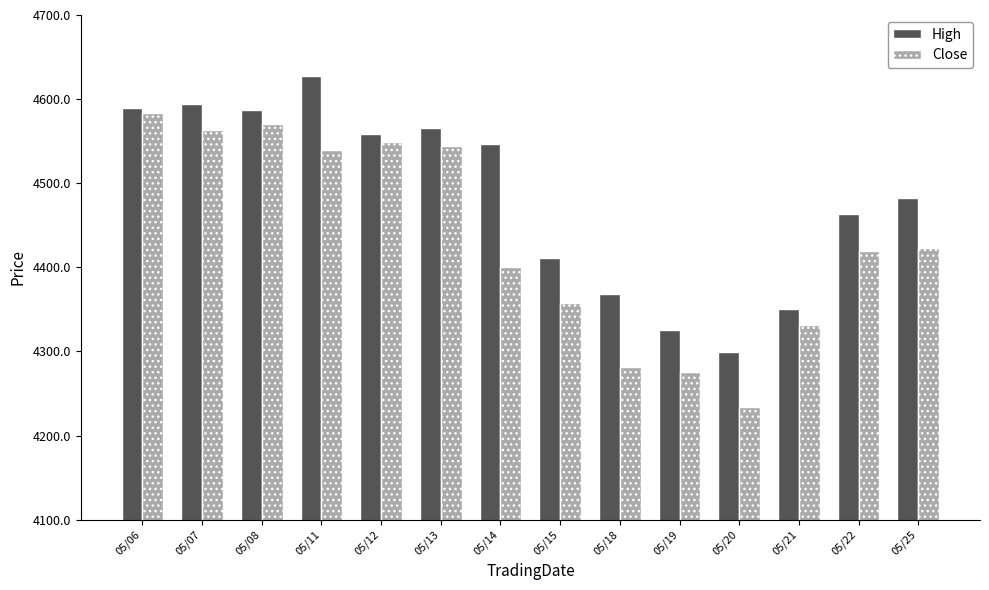

How many groups of bars are there?

14